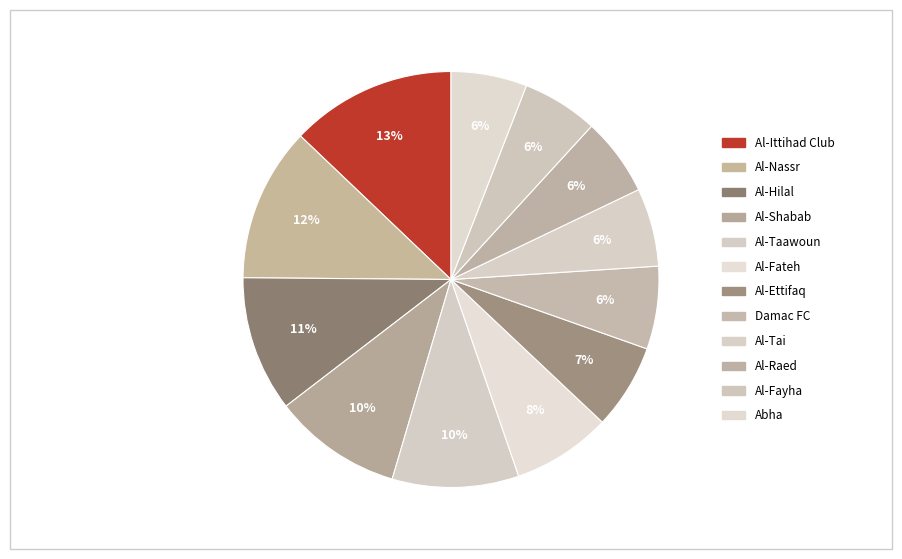

The Damac FC slice represents 6% of the pie. True or false?

True